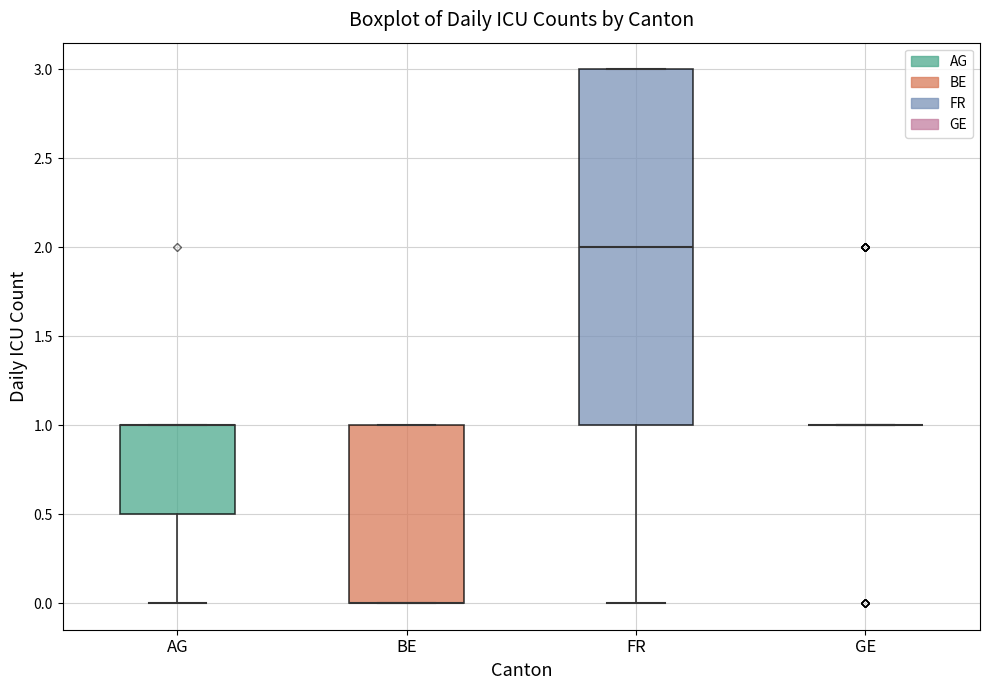

Reading left to right, transcribe this box plot: for each box, give where its median line is, the range the box spans, and where its two whiskers end, as read against the y-axis. The values are not printed on the chart, so give them approximately, as read against the axis.

AG: median 1.0 (drawn on the box's upper edge), box 0.5 to 1.0, whiskers 0.0 to 1.0
BE: median 0.0 (drawn on the box's lower edge), box 0.0 to 1.0, whiskers 0.0 to 1.0
FR: median 2.0, box 1.0 to 3.0, whiskers 0.0 to 3.0
GE: box collapsed to a line at 1.0, whiskers 1.0 to 1.0